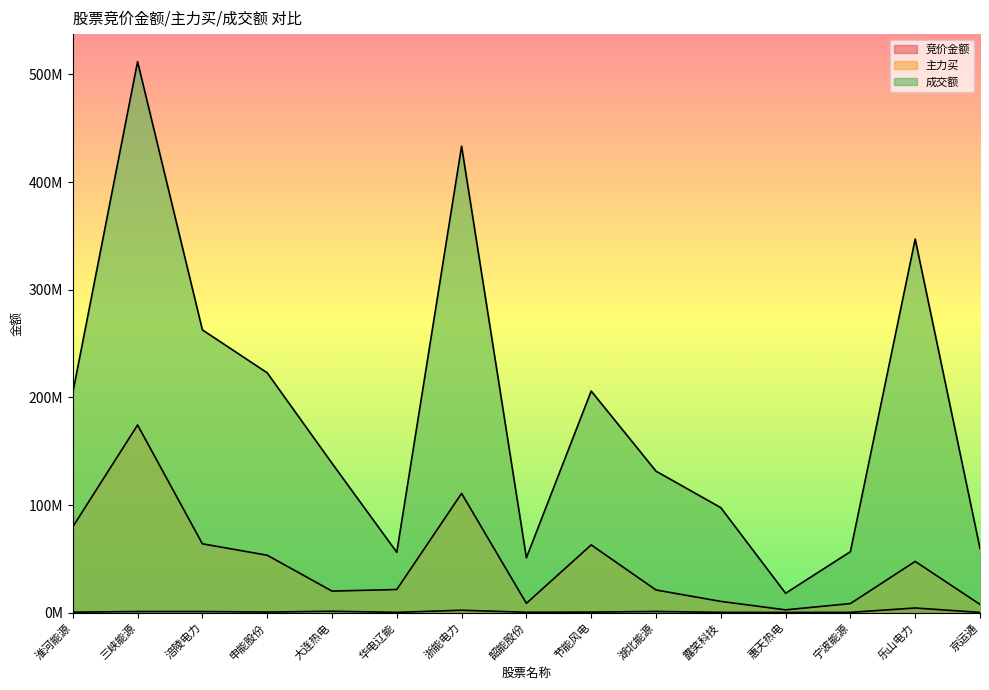

What is the label of the 4th point from the left?

申能股份